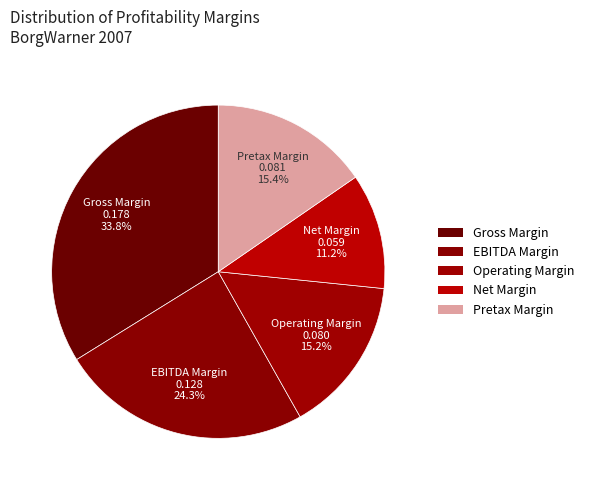

How many segments does this pie chart have?

5